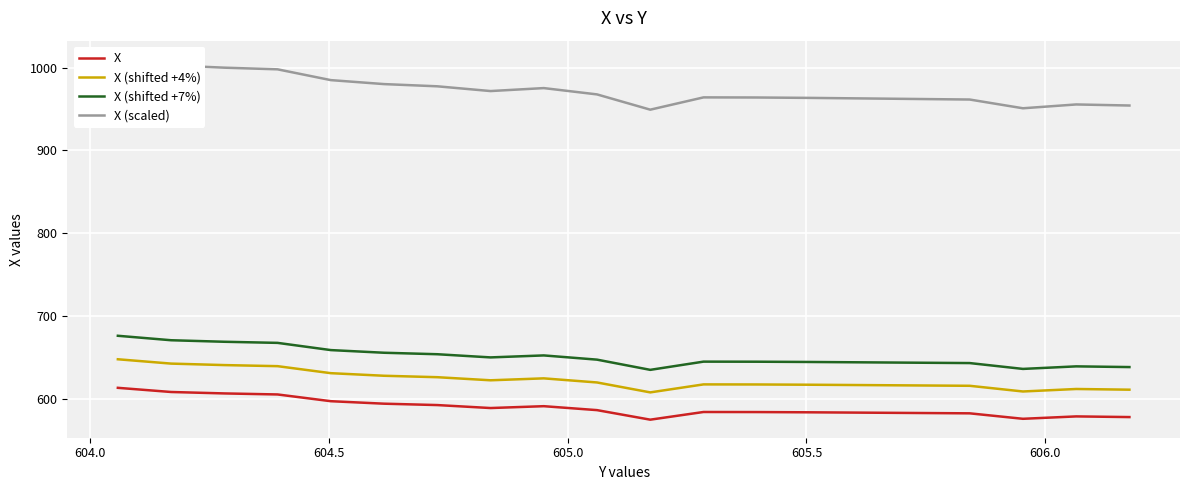

Does the chart display data point markers on the line(s)?

No